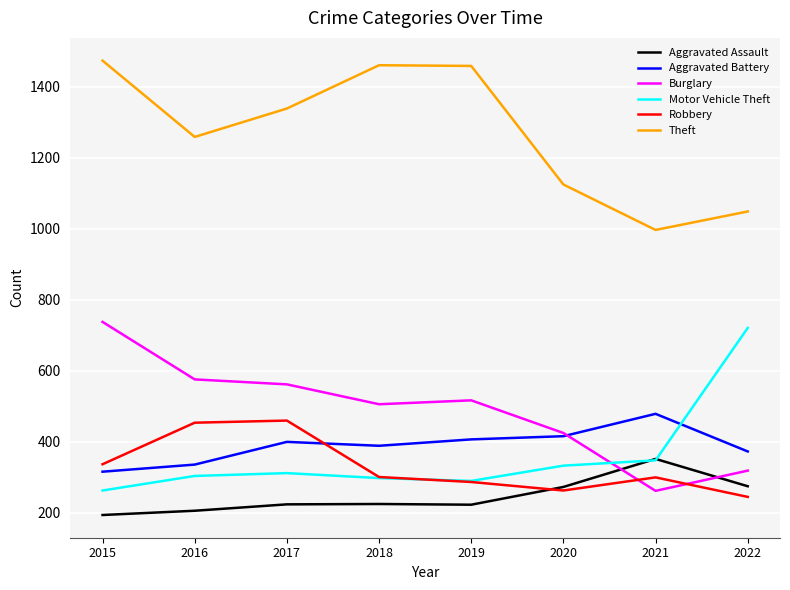

True or false: Aggravated Battery has a value of 256 at 2020.

False